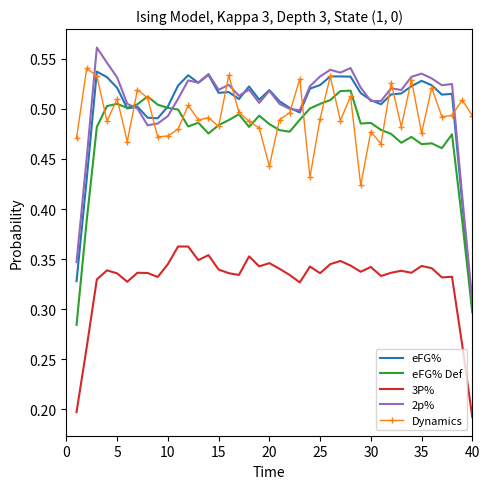

What is the highest value of the eFG% Def series?

0.5